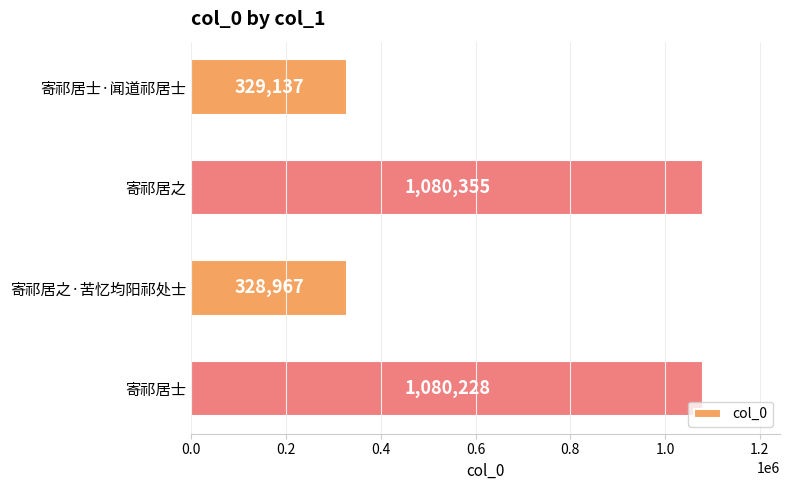

What is the average value?

704672